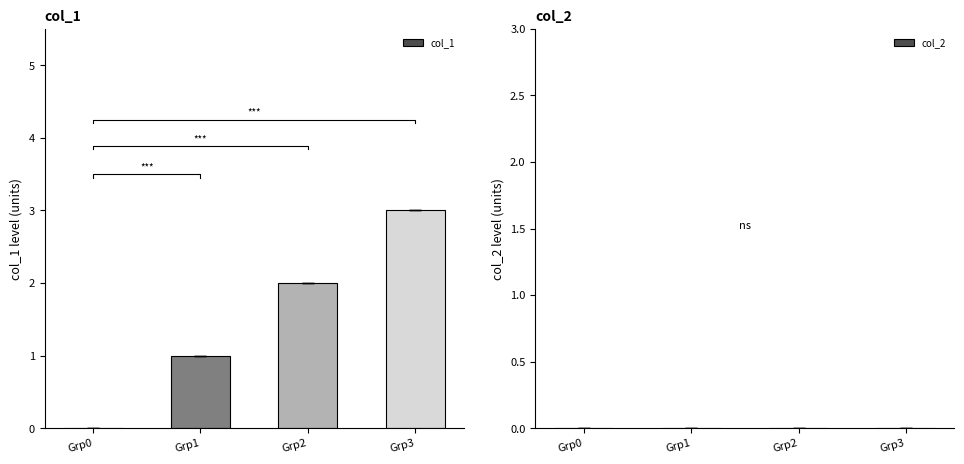

How many col_1 values are between 1 and 3?

3